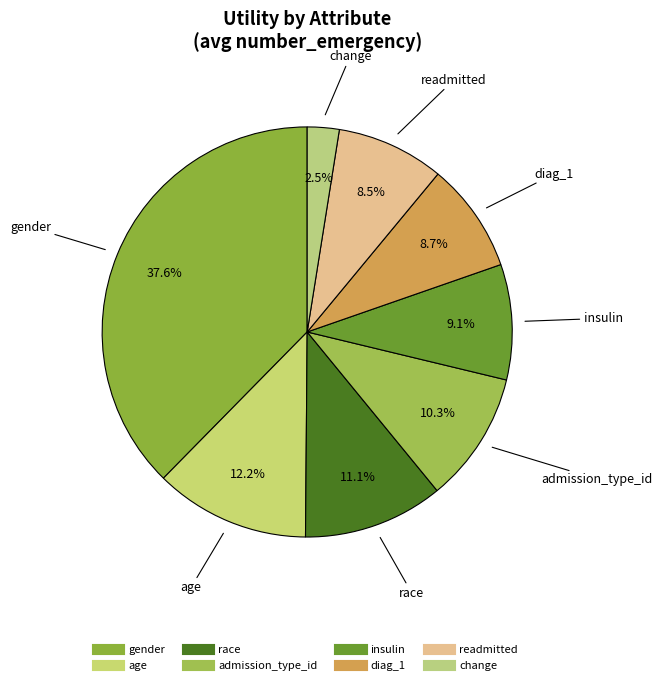

Which category has the smallest portion of the pie?

change